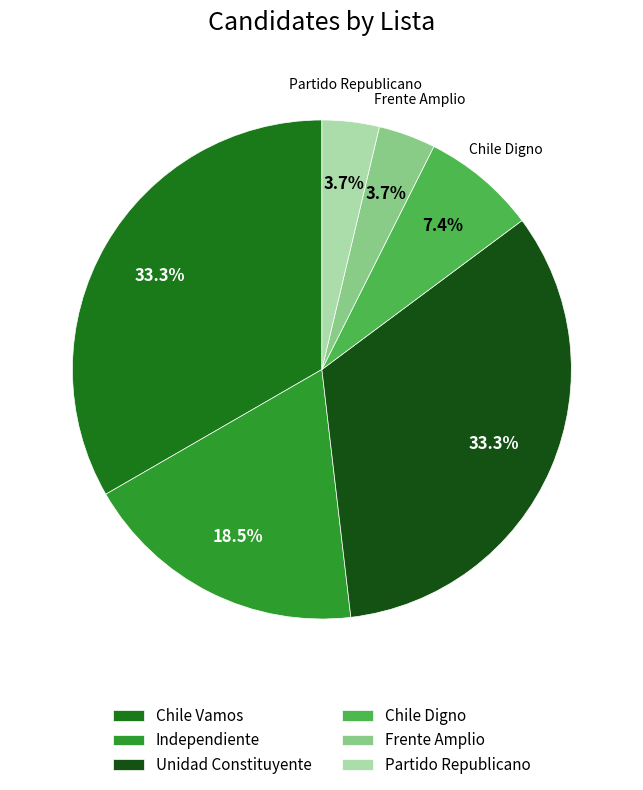

To the nearest percent, what is the average slice percentage?

17%